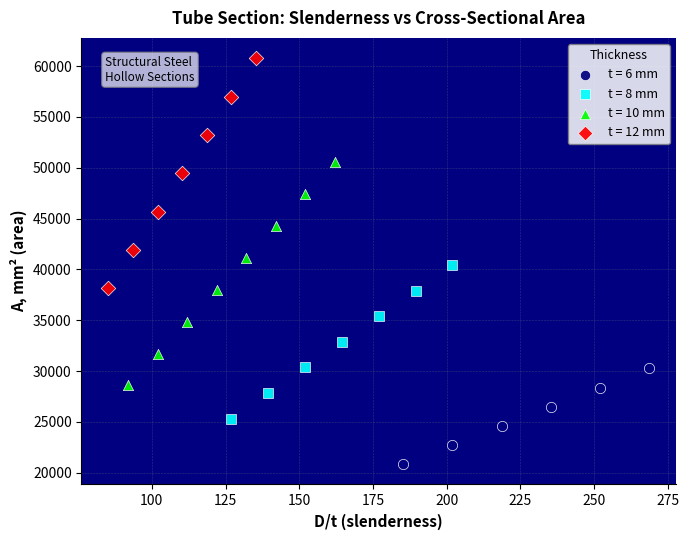

Which series has the widest spread of Y values?

t = 12 mm